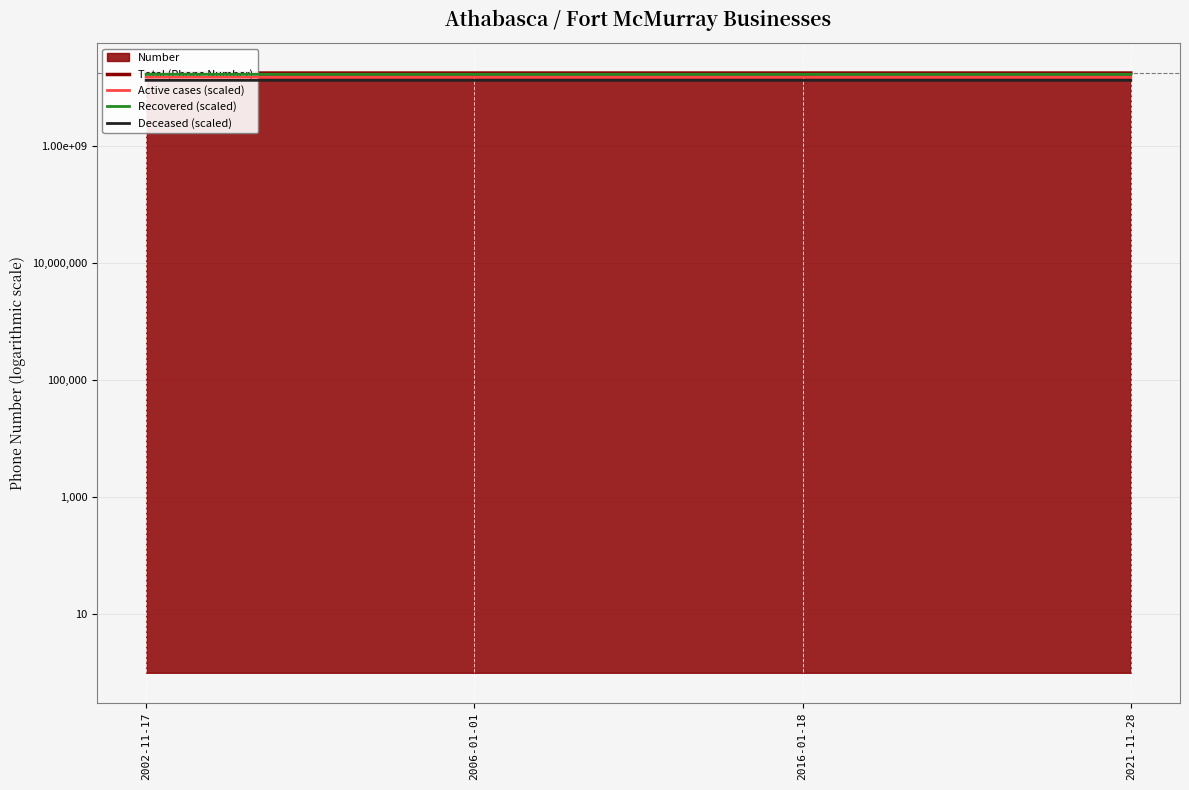

Reading left to right, transcribe all the data shown in this chart.

Total (Phone Number): 2002-11-17=17806752951.0	2006-01-01=17806752565.0	2016-01-18=17808384333.0	2021-11-28=17806898039.0
Active cases (scaled): 2002-11-17=15135740008.4	2006-01-01=15135739680.2	2016-01-18=15137126683.0	2021-11-28=15135863333.1
Recovered (scaled): 2002-11-17=16916415303.4	2006-01-01=16916414936.8	2016-01-18=16917965116.3	2021-11-28=16916553137.0
Deceased (scaled): 2002-11-17=13355064713.2	2006-01-01=13355064423.8	2016-01-18=13356288249.8	2021-11-28=13355173529.2